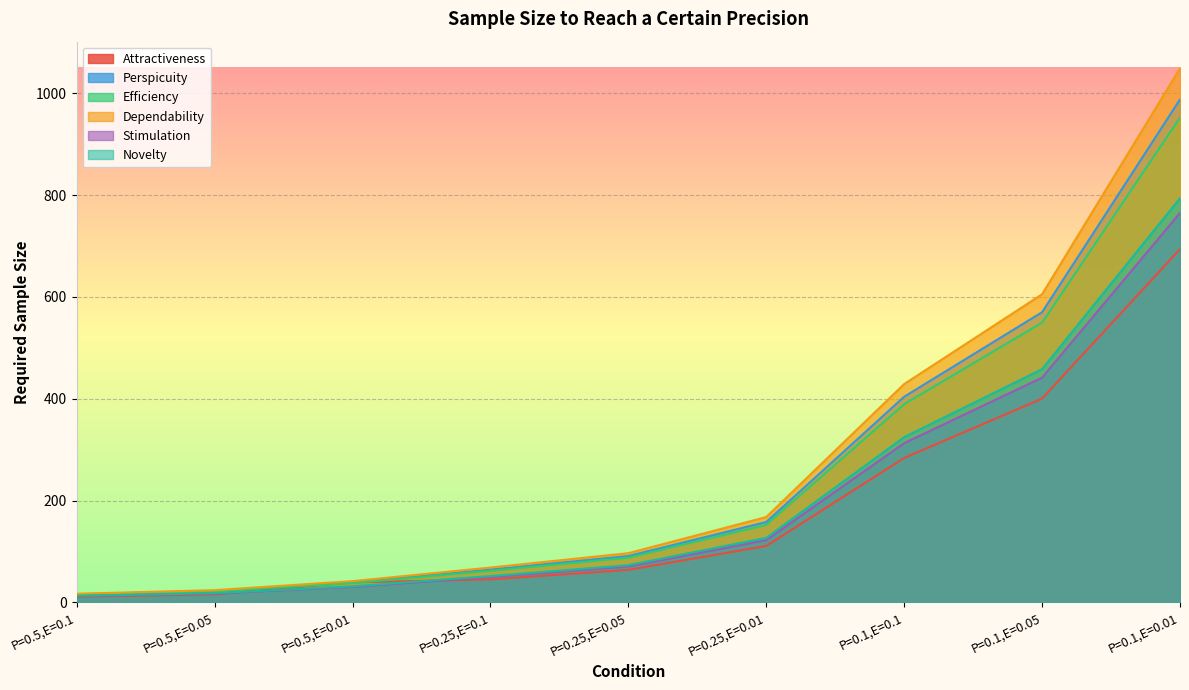

At P=0.1,E=0.05, list the series in order from smallest to largest.

Attractiveness, Stimulation, Novelty, Efficiency, Perspicuity, Dependability